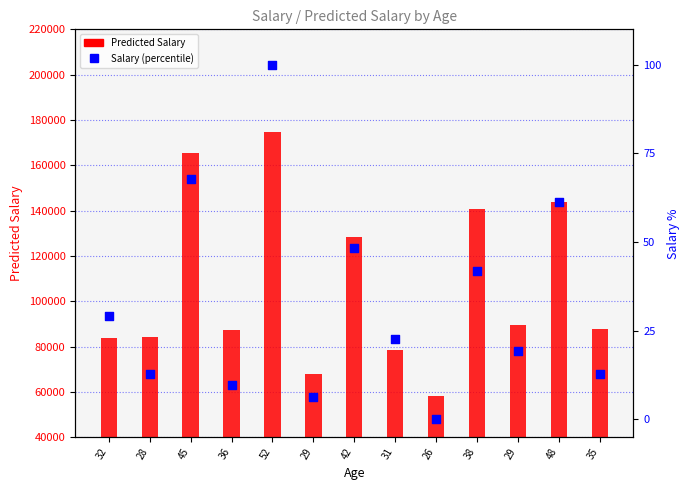

Which series contains the lowest Y value?

Salary (percentile)